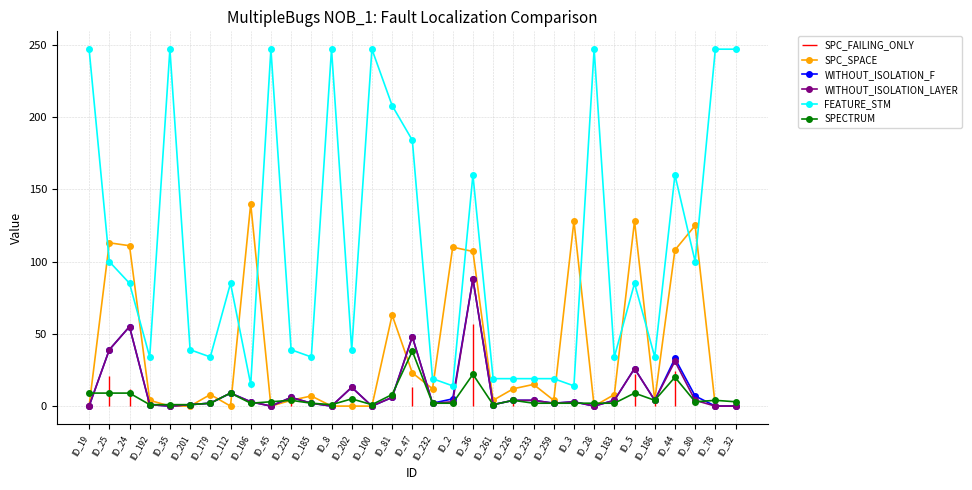

True or false: SPC_SPACE and SPECTRUM intersect in this chart.

True